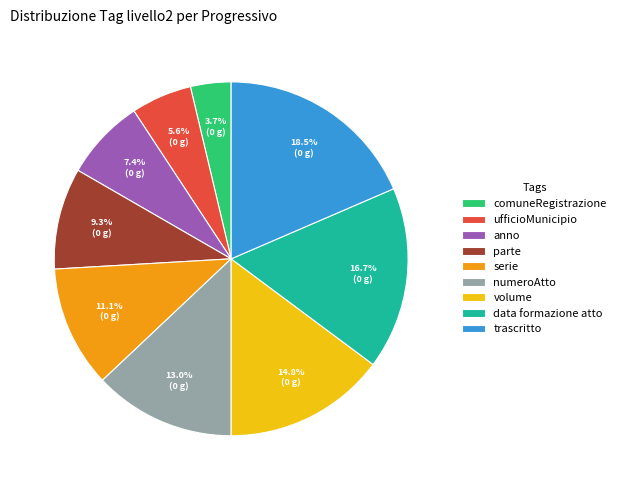

Rank the categories by value from lowest to highest.

comuneRegistrazione, ufficioMunicipio, anno, parte, serie, numeroAtto, volume, data formazione atto, trascritto